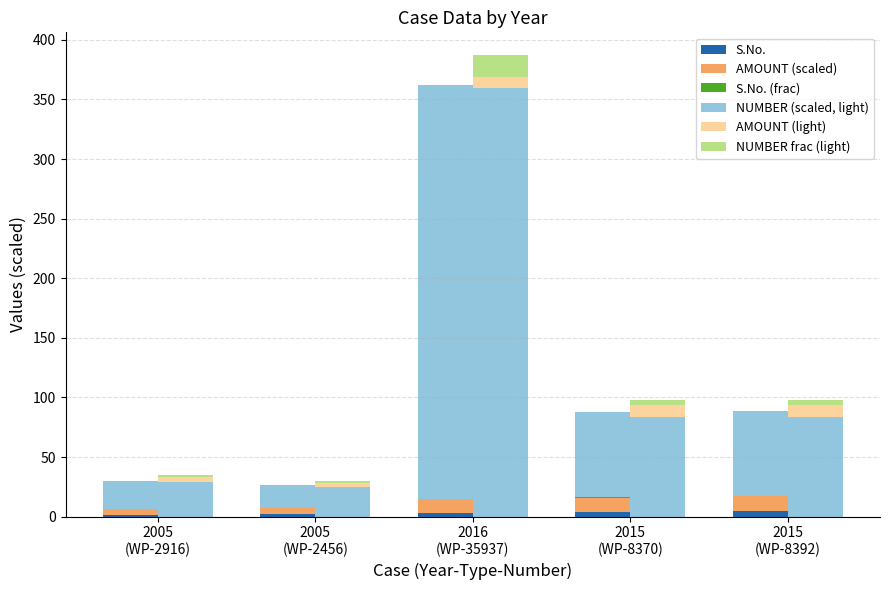

Reading left to right, extract all data points from this chart.

S.No.: 2005
(WP-2916)=1.0	2005
(WP-2456)=2.0	2016
(WP-35937)=3.0	2015
(WP-8370)=4.0	2015
(WP-8392)=5.0
AMOUNT (scaled): 2005
(WP-2916)=5.0	2005
(WP-2456)=5.0	2016
(WP-35937)=12.0	2015
(WP-8370)=12.0	2015
(WP-8392)=12.0
S.No. (frac): 2005
(WP-2916)=0.0	2005
(WP-2456)=0.1	2016
(WP-35937)=0.2	2015
(WP-8370)=0.2	2015
(WP-8392)=0.2
NUMBER (scaled, light): 2005
(WP-2916)=29.2	2005
(WP-2456)=24.6	2016
(WP-35937)=359.4	2015
(WP-8370)=83.7	2015
(WP-8392)=83.9
AMOUNT (light): 2005
(WP-2916)=4.0	2005
(WP-2456)=4.0	2016
(WP-35937)=9.6	2015
(WP-8370)=9.6	2015
(WP-8392)=9.6
NUMBER frac (light): 2005
(WP-2916)=1.5	2005
(WP-2456)=1.2	2016
(WP-35937)=18.0	2015
(WP-8370)=4.2	2015
(WP-8392)=4.2